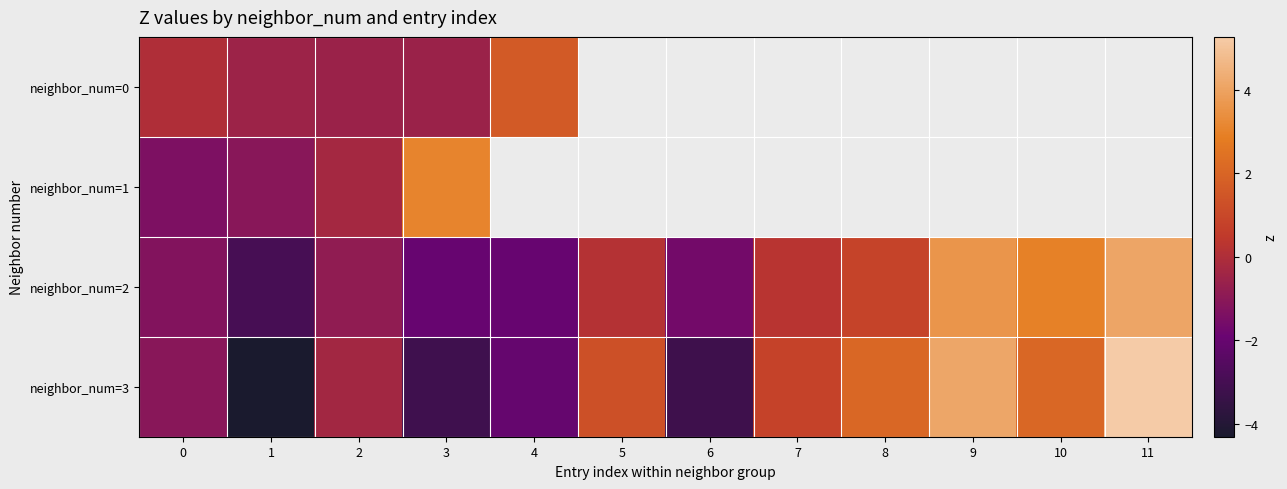

Is the value of neighbor_num=2 at 6 greater than the value of neighbor_num=3 at 2?

No